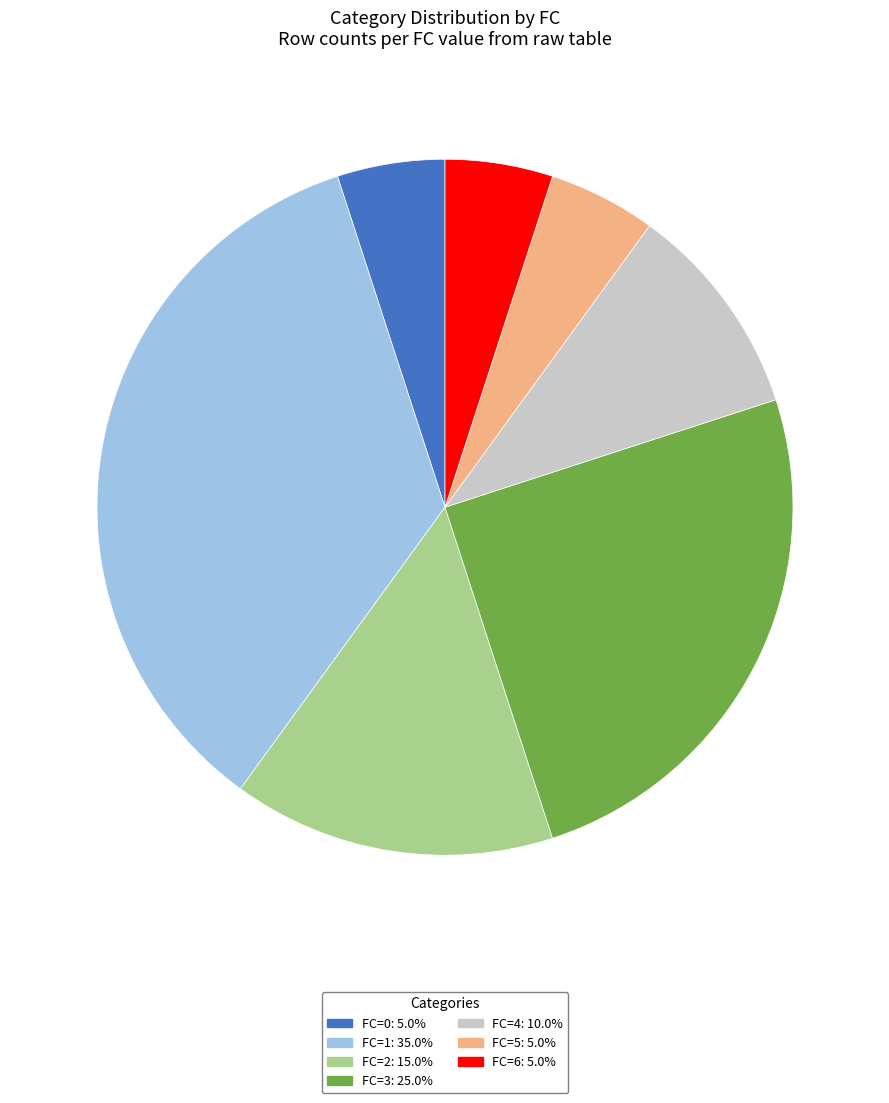

Approximately how many times larger is the value at FC=5: 5.0% compared to FC=6: 5.0%?

1.0